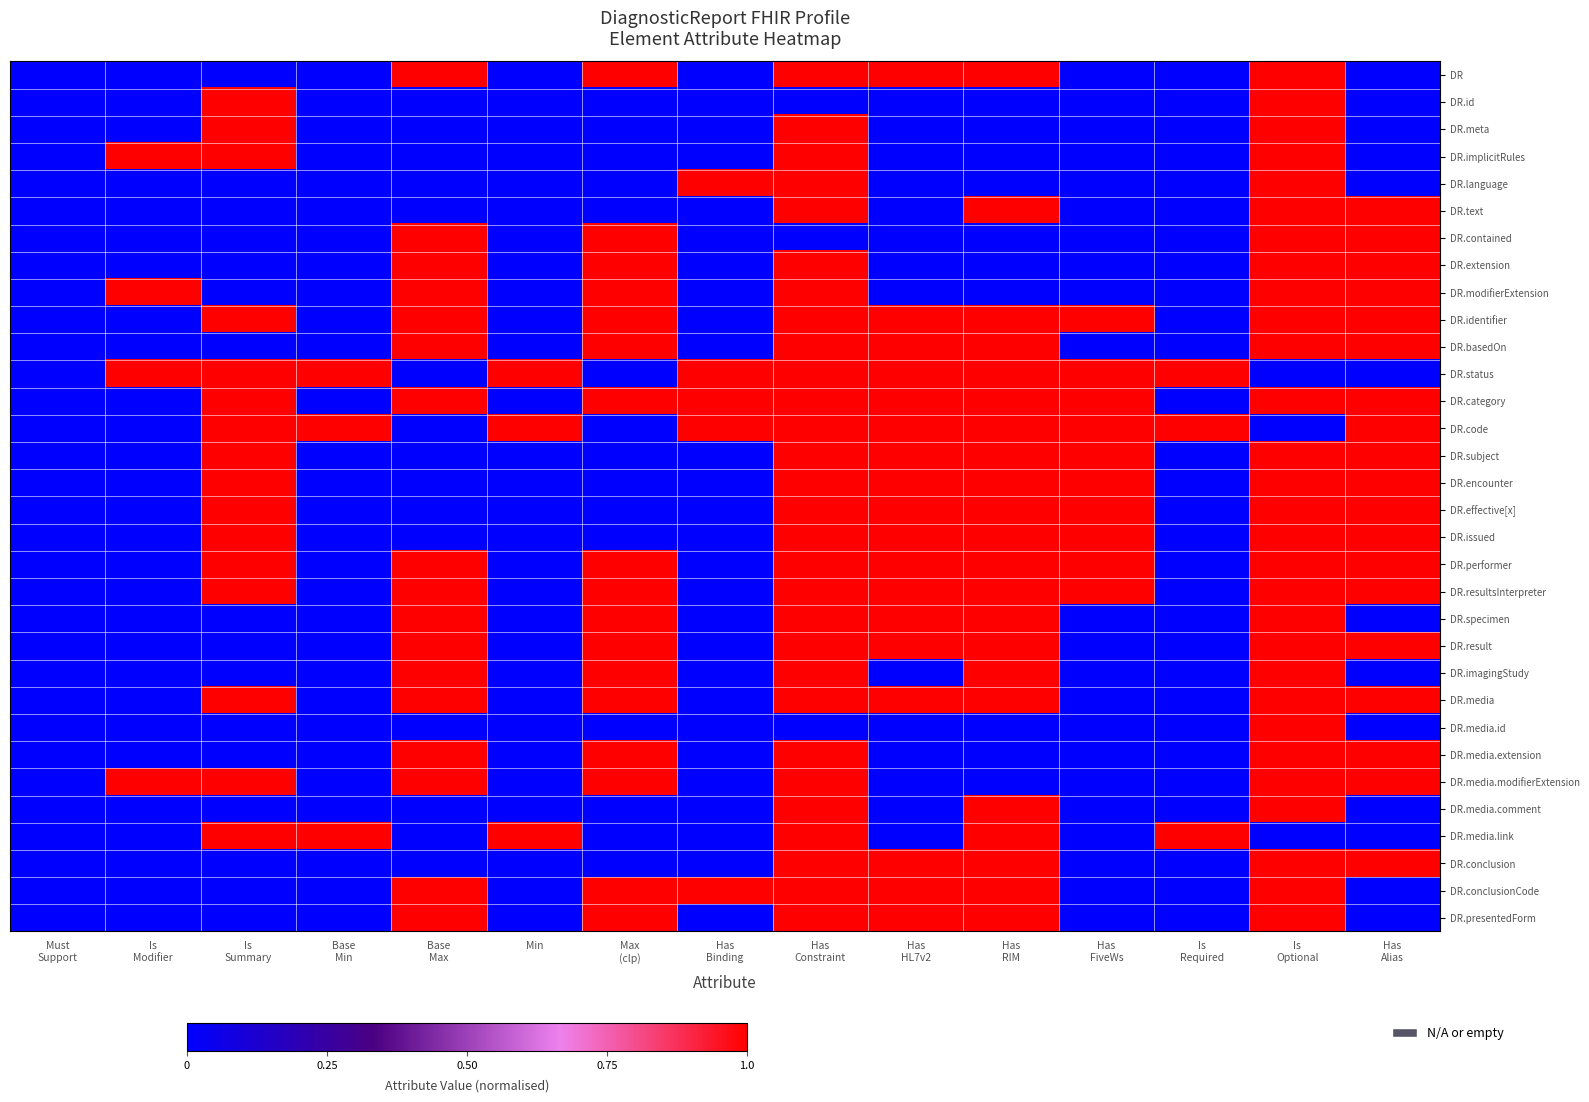

At how many categories does at least one series exceed 0?

14